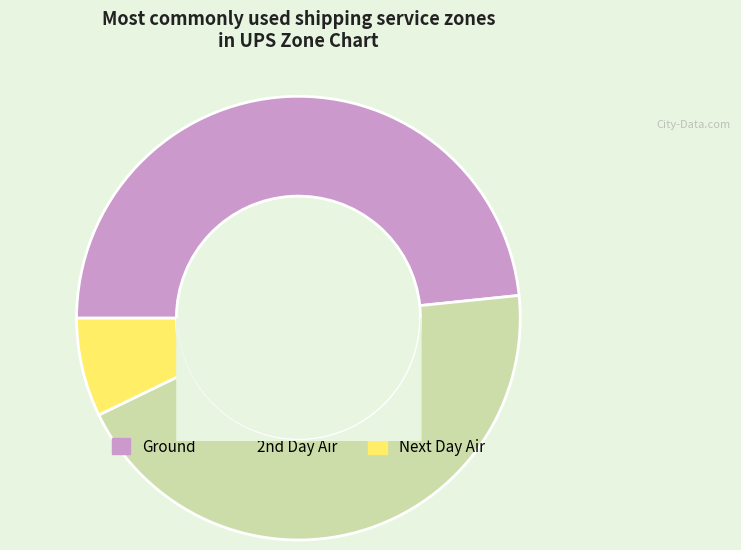

Is there any slice that represents more than half of the pie?

No